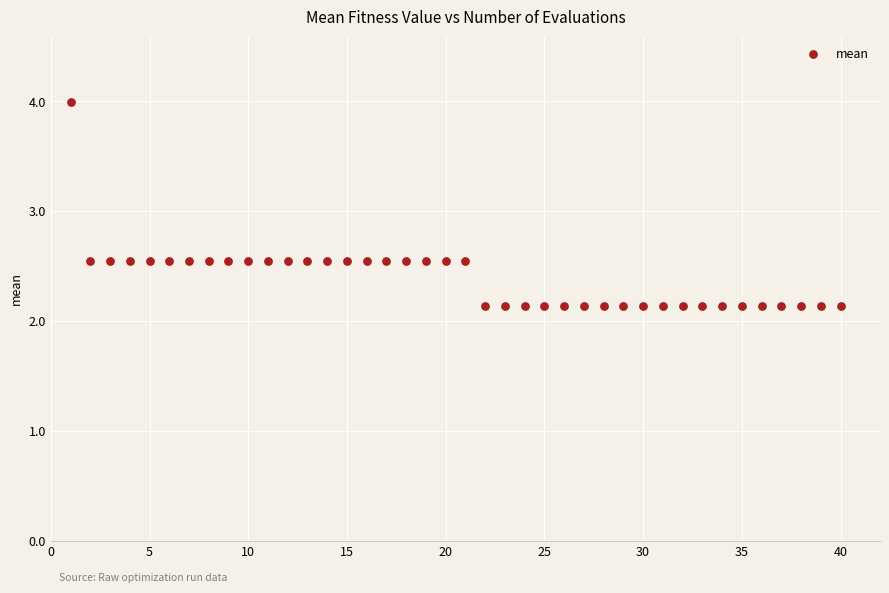

What is the range of X values (max minus min)?

39.0